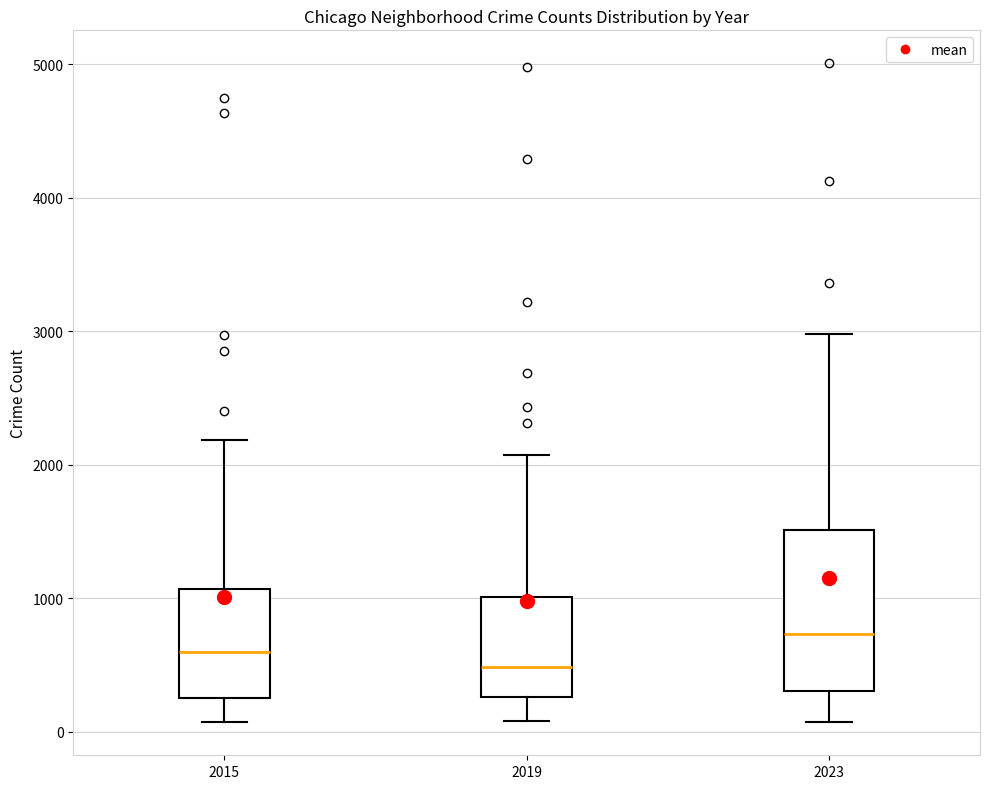

Reading left to right, read every box against the y-axis: the position of its median line, the range the box covers, and the ends of its whiskers. The values are not printed on the chart, so give them approximately, as read against the axis.

2015: median 600, box 300 to 1100, whiskers 100 to 2200
2019: median 500, box 300 to 1000, whiskers 100 to 2100
2023: median 700, box 300 to 1500, whiskers 100 to 3000